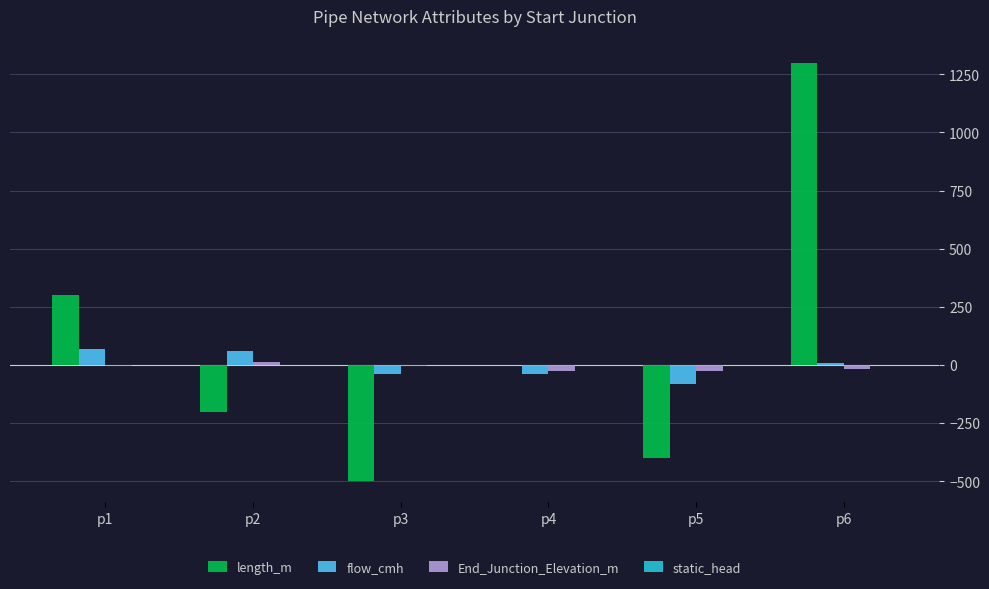

What is the highest value of the length_m series?

1300